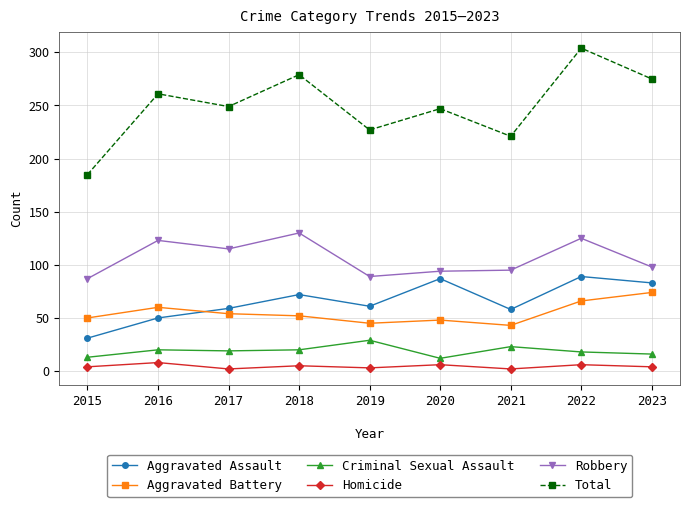

How many data points does each series have?

9